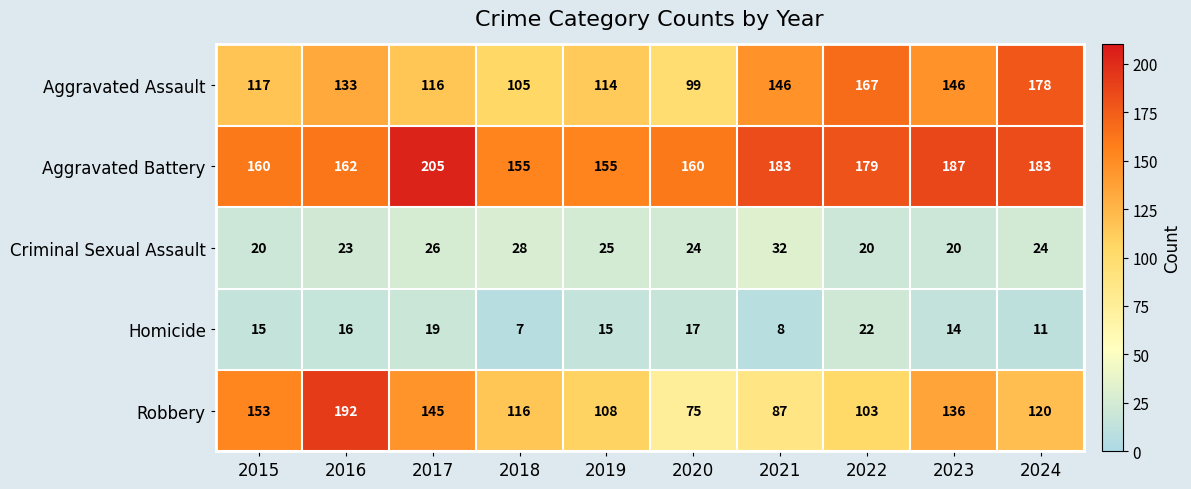

Which label corresponds to the smallest value in the chart?

2018